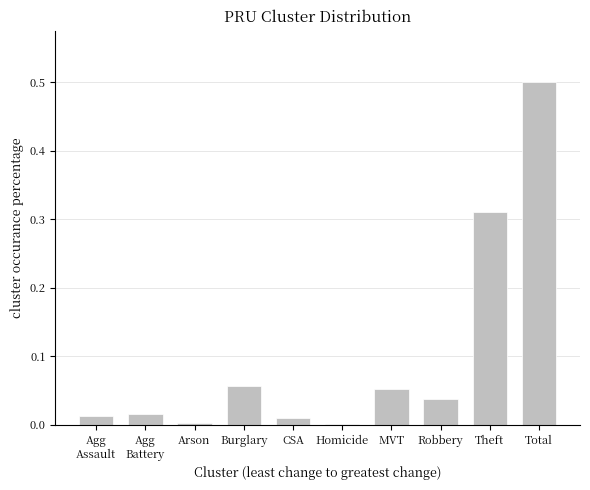

Are the bars horizontal?

No